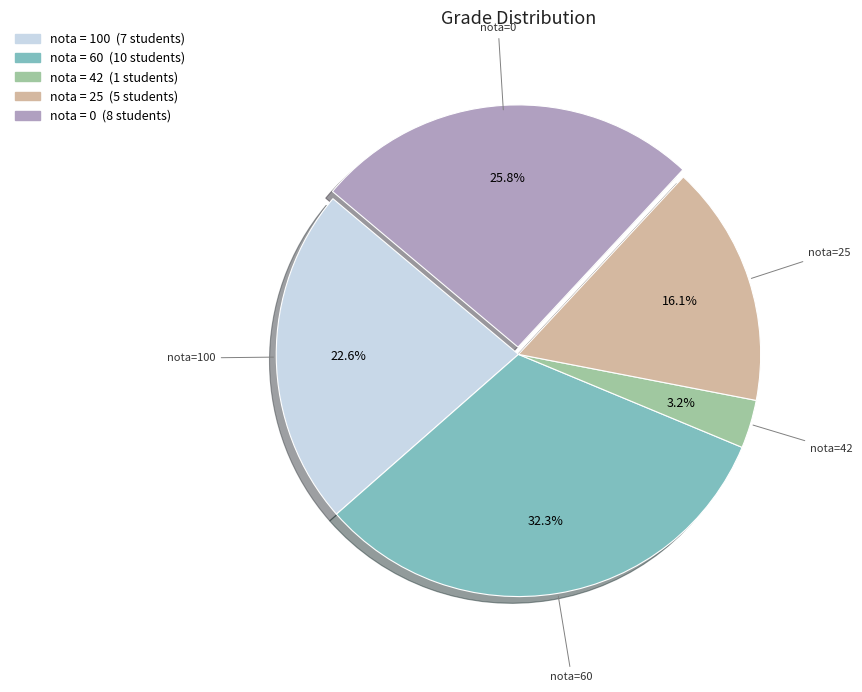

What is the smallest slice in the pie chart?

nota=42